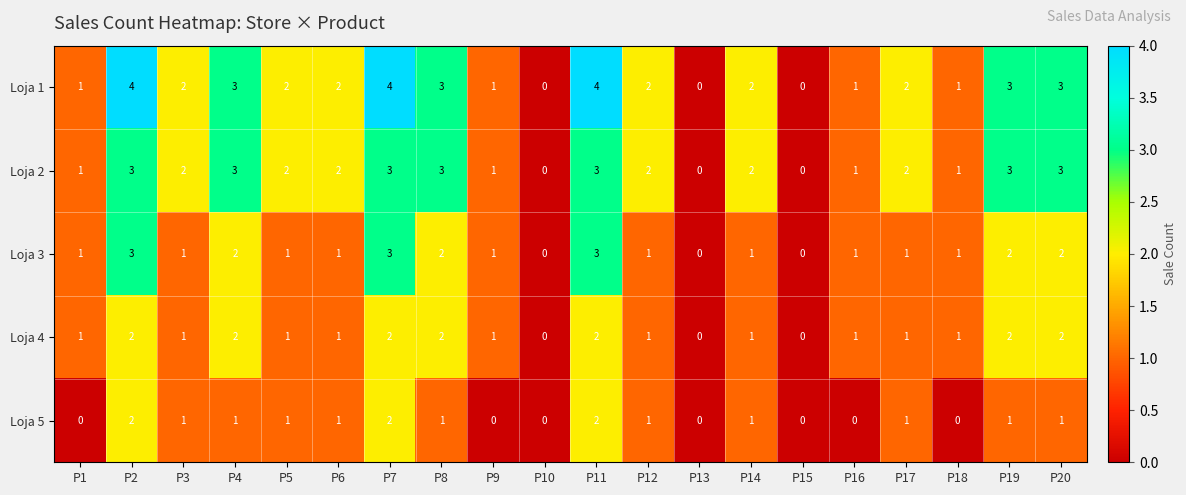

What is the spread (max minus min) of values at P1?

1